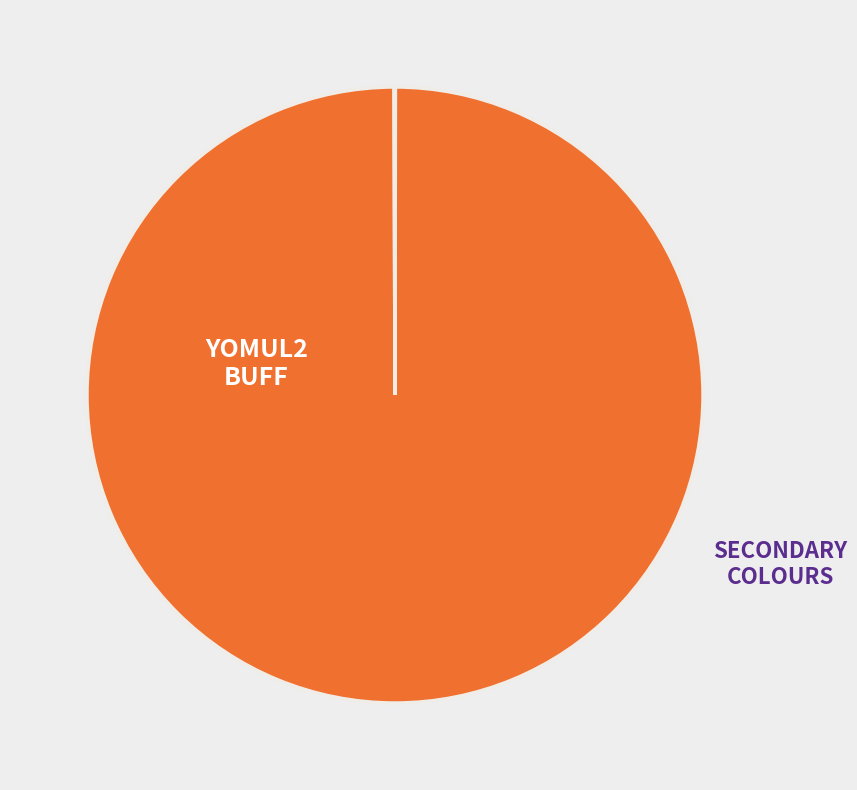

How many segments does this pie chart have?

9